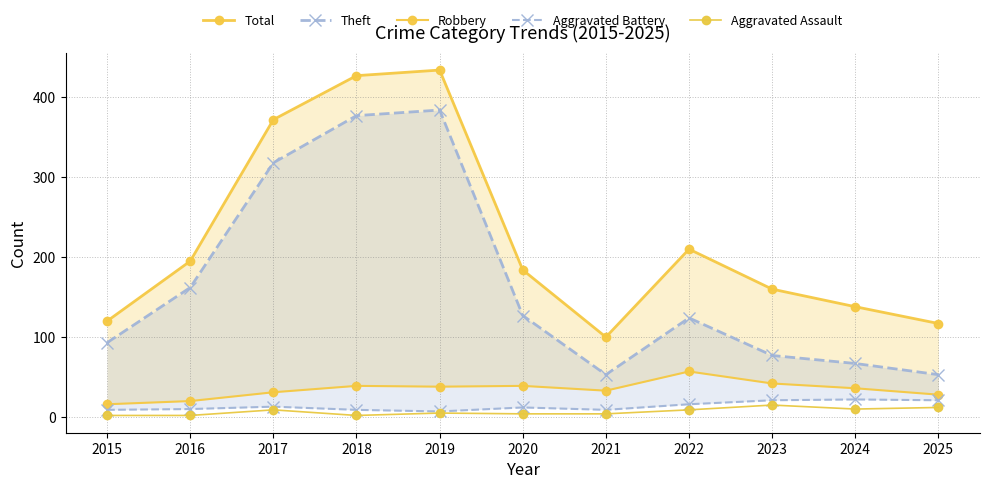

Reading left to right, what are all the values shown in this chart?

Total: 2015=120	2016=195	2017=372	2018=427	2019=434	2020=184	2021=100	2022=210	2023=160	2024=138	2025=117
Theft: 2015=93	2016=162	2017=318	2018=377	2019=384	2020=127	2021=53	2022=124	2023=77	2024=67	2025=53
Robbery: 2015=16	2016=20	2017=31	2018=39	2019=38	2020=39	2021=33	2022=57	2023=42	2024=36	2025=28
Aggravated Battery: 2015=9	2016=10	2017=13	2018=9	2019=7	2020=12	2021=9	2022=16	2023=21	2024=22	2025=21
Aggravated Assault: 2015=2	2016=2	2017=9	2018=2	2019=5	2020=4	2021=4	2022=9	2023=15	2024=10	2025=12